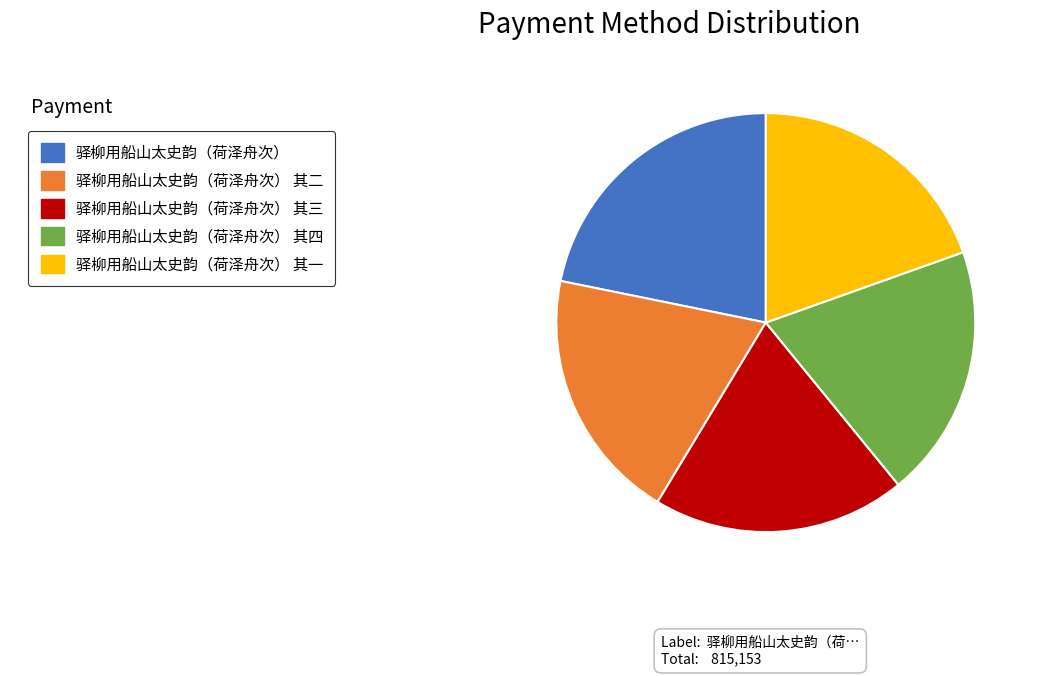

Is there a majority slice in this chart?

No